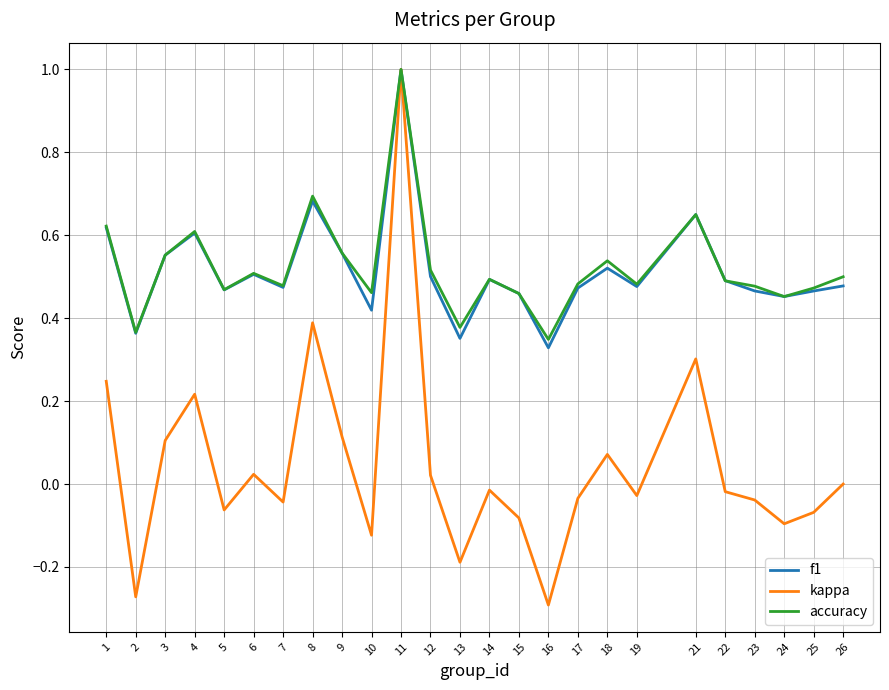

At which category is the sum across all series the highest?

11